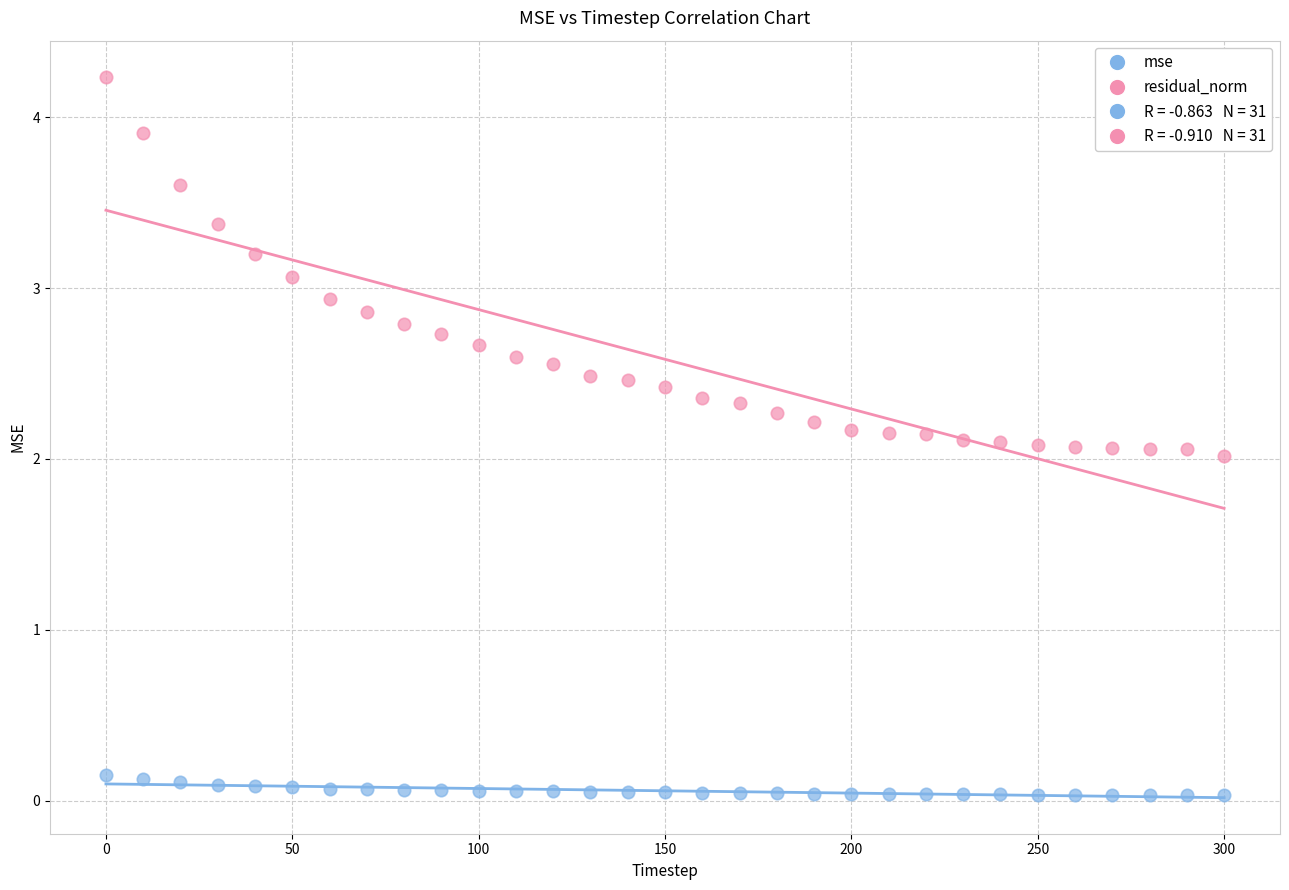

Which series has the largest Y range (max minus min)?

residual_norm